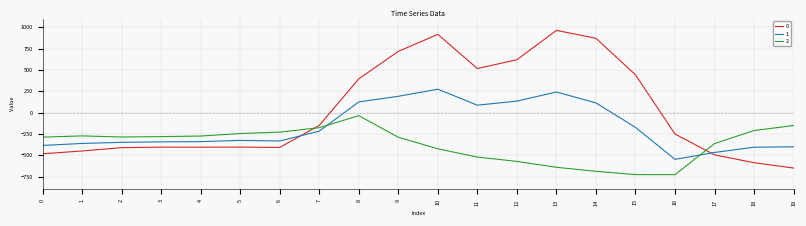

What is the minimum value for 0?

-649.2